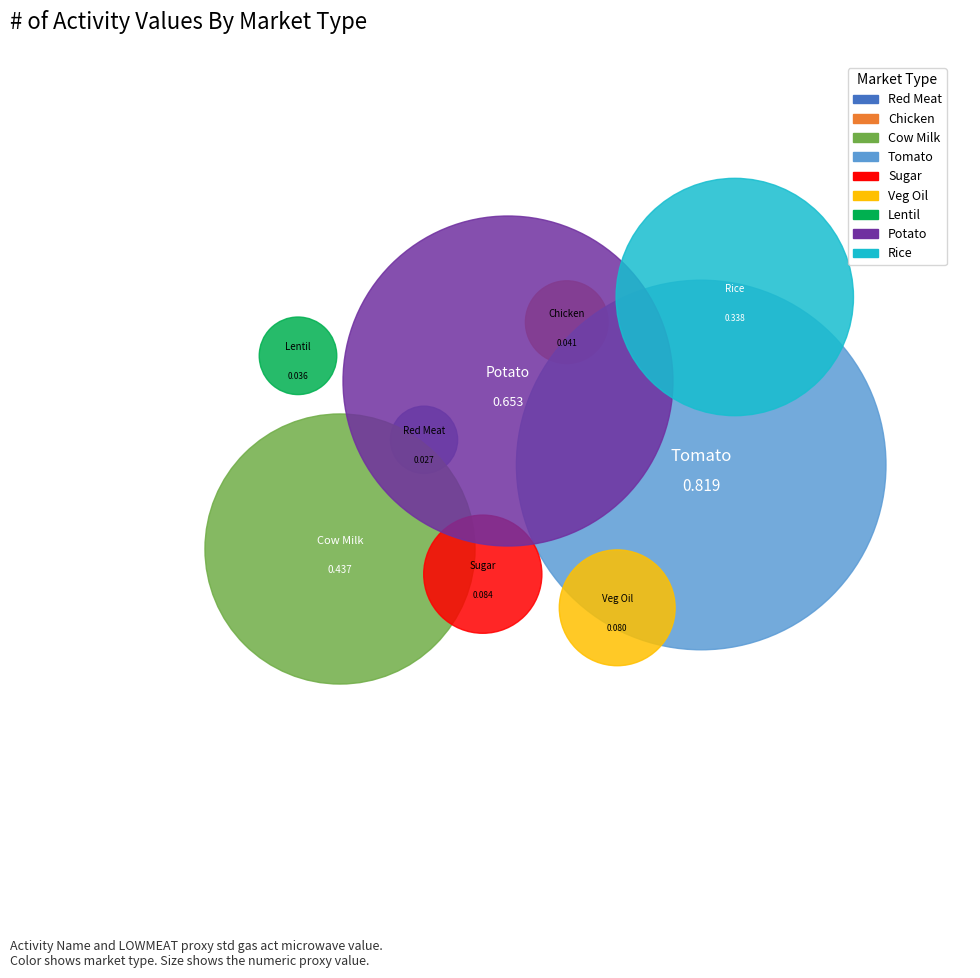

The market for lentil slice represents 11% of the pie. True or false?

False